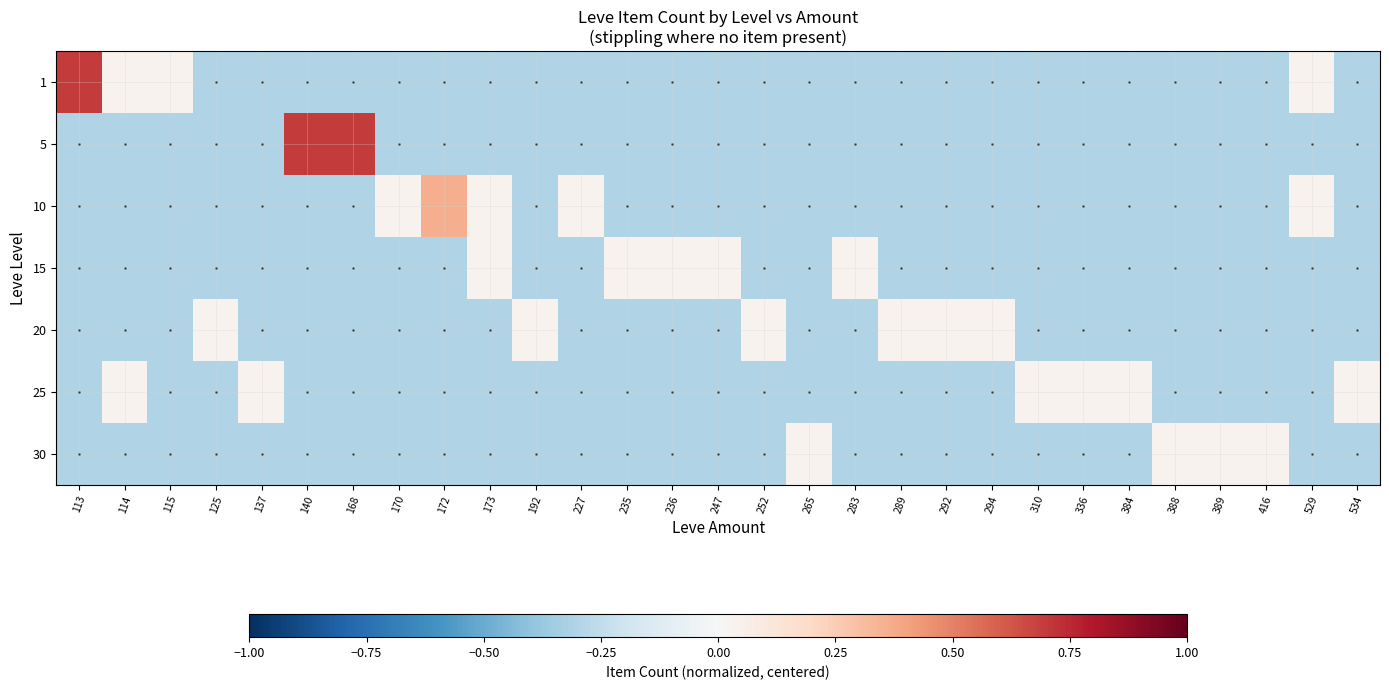

What is the difference between the maximum and minimum values in the 30 series?

0.3